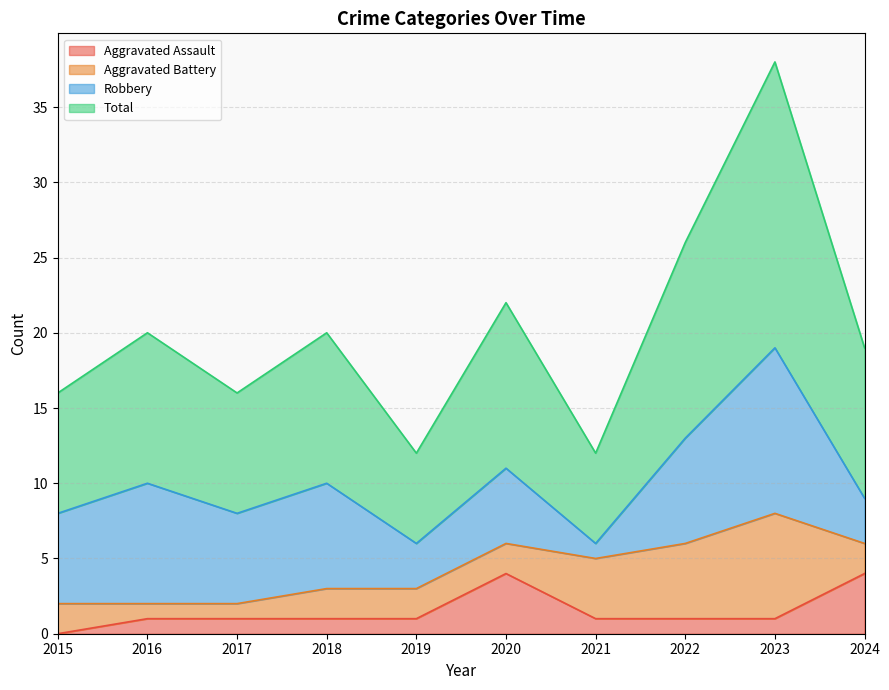

Which series has the widest spread of values?

Total